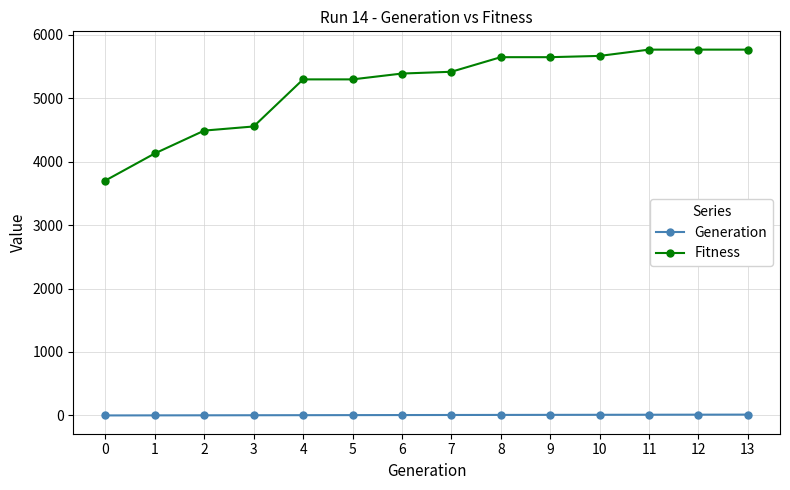

What is the difference between the second highest and minimum values in the Fitness series?

2063